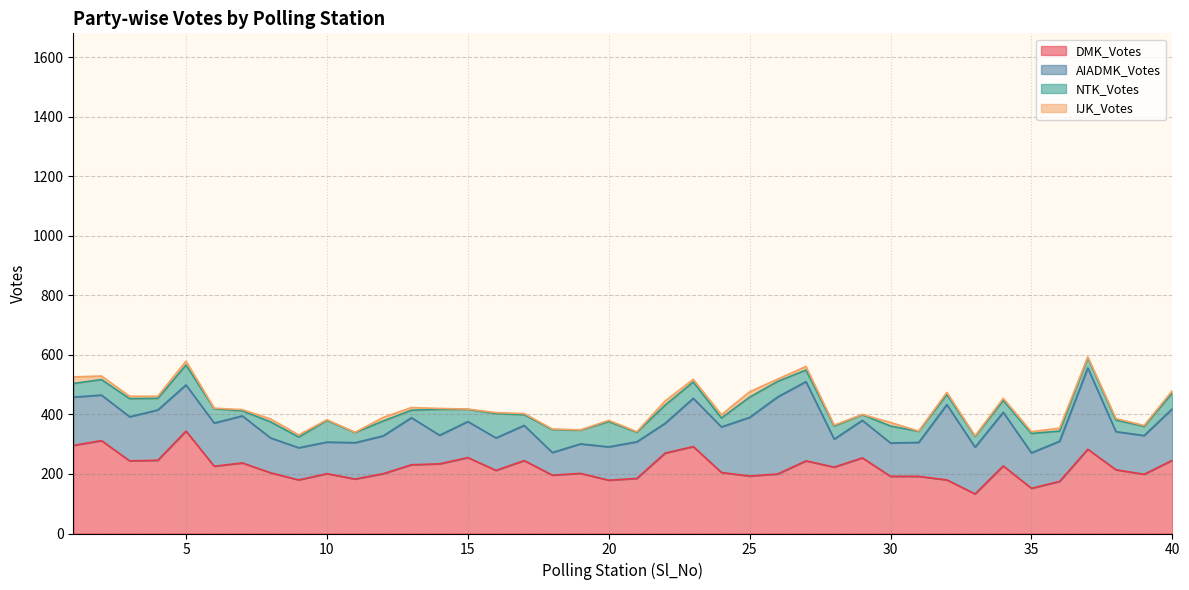

Which label corresponds to the smallest value in the chart?

11